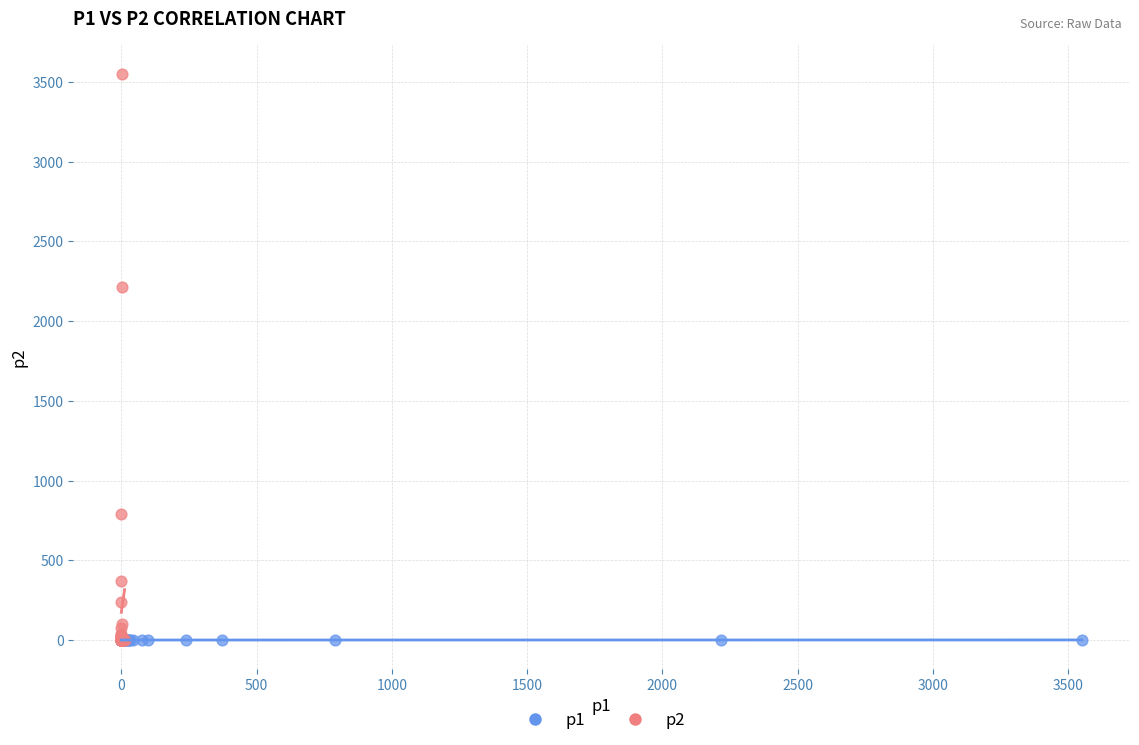

Which series contains the highest Y value?

p2